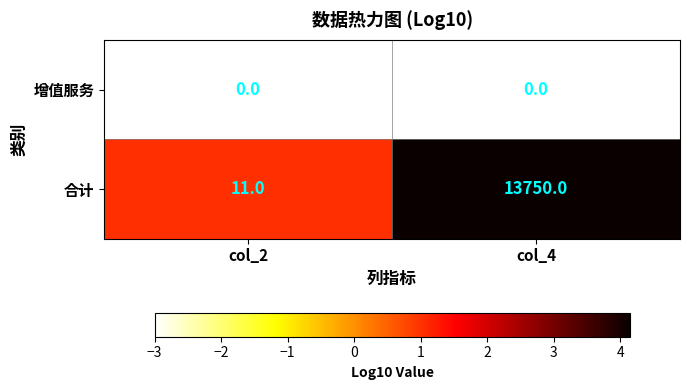

Between col_2 and col_4, which series saw the biggest shift?

合计